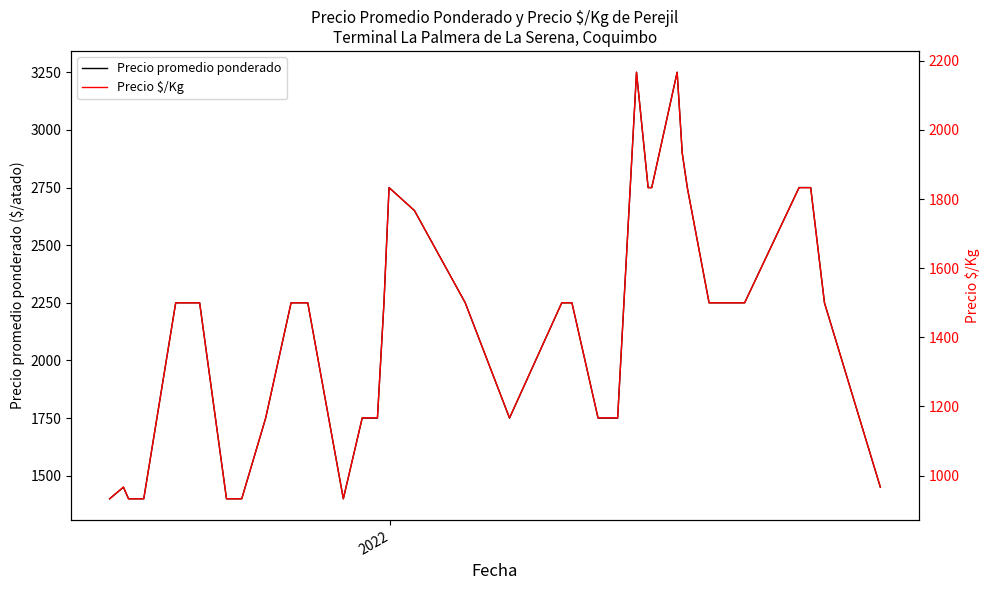

What is the lowest value of the Precio promedio ponderado series?

1400